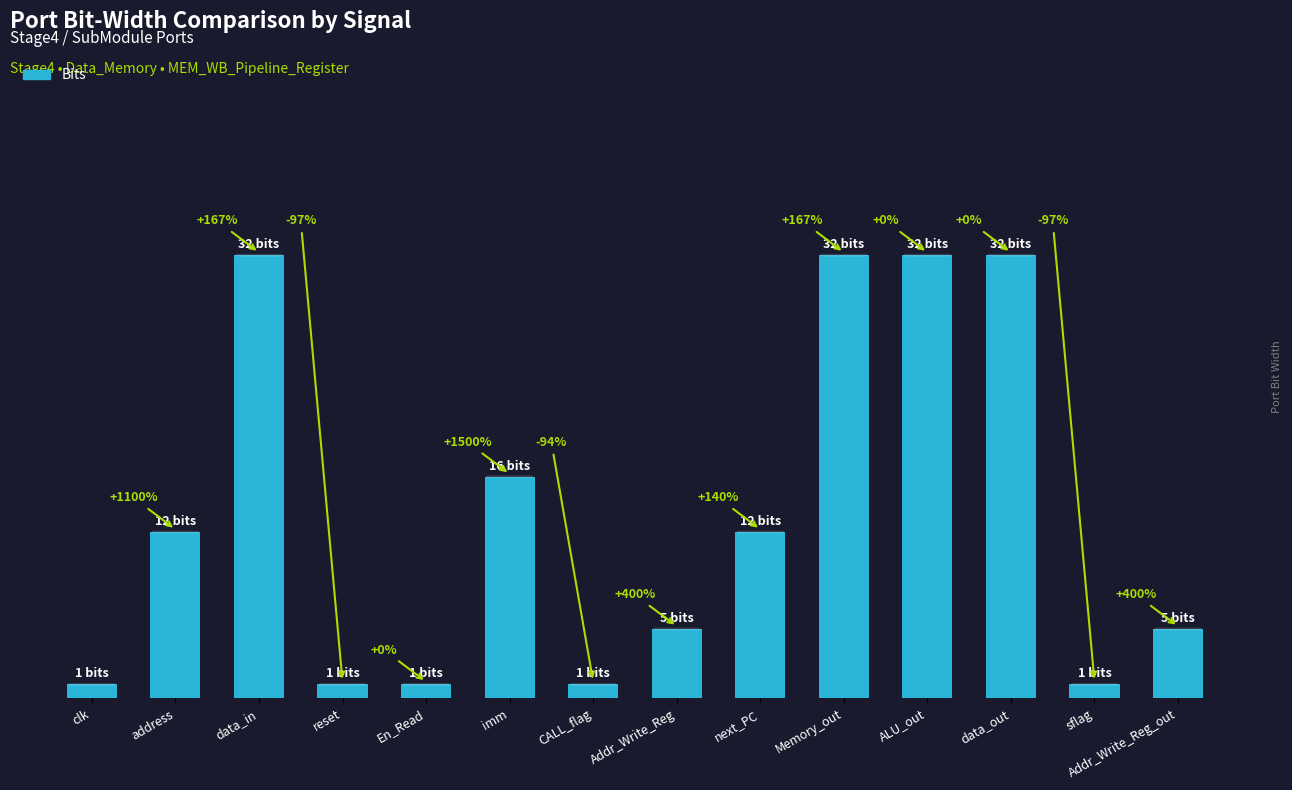

Reading left to right, extract all data points from this chart.

1	12	32	1	1	16	1	5	12	32	32	32	1	5